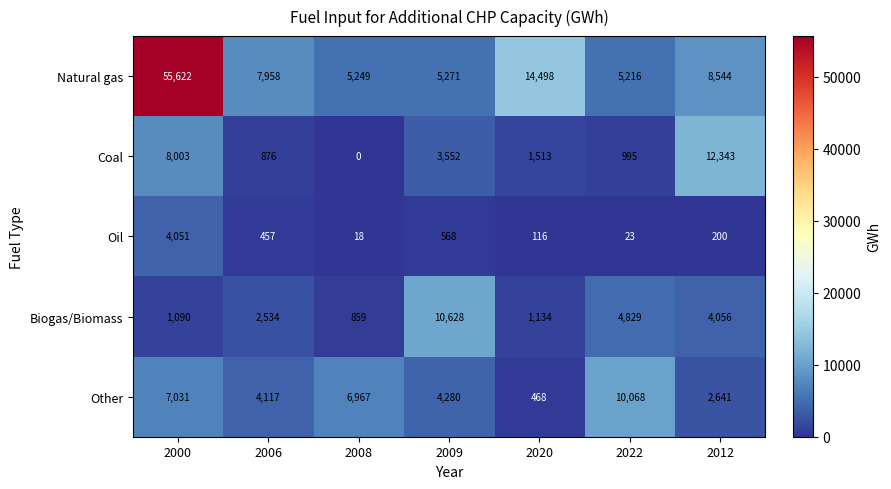

At which label is Other closest to 5268?

2009